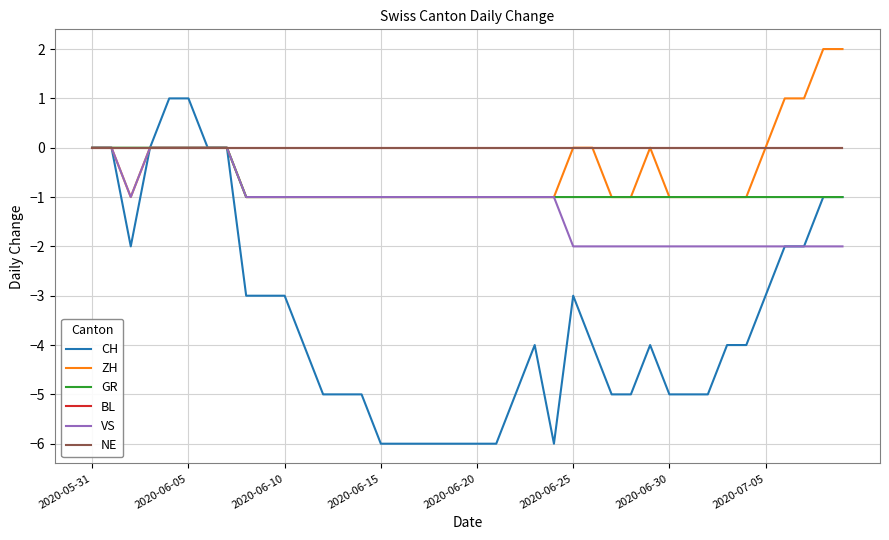

True or false: NE and ZH intersect in this chart.

False